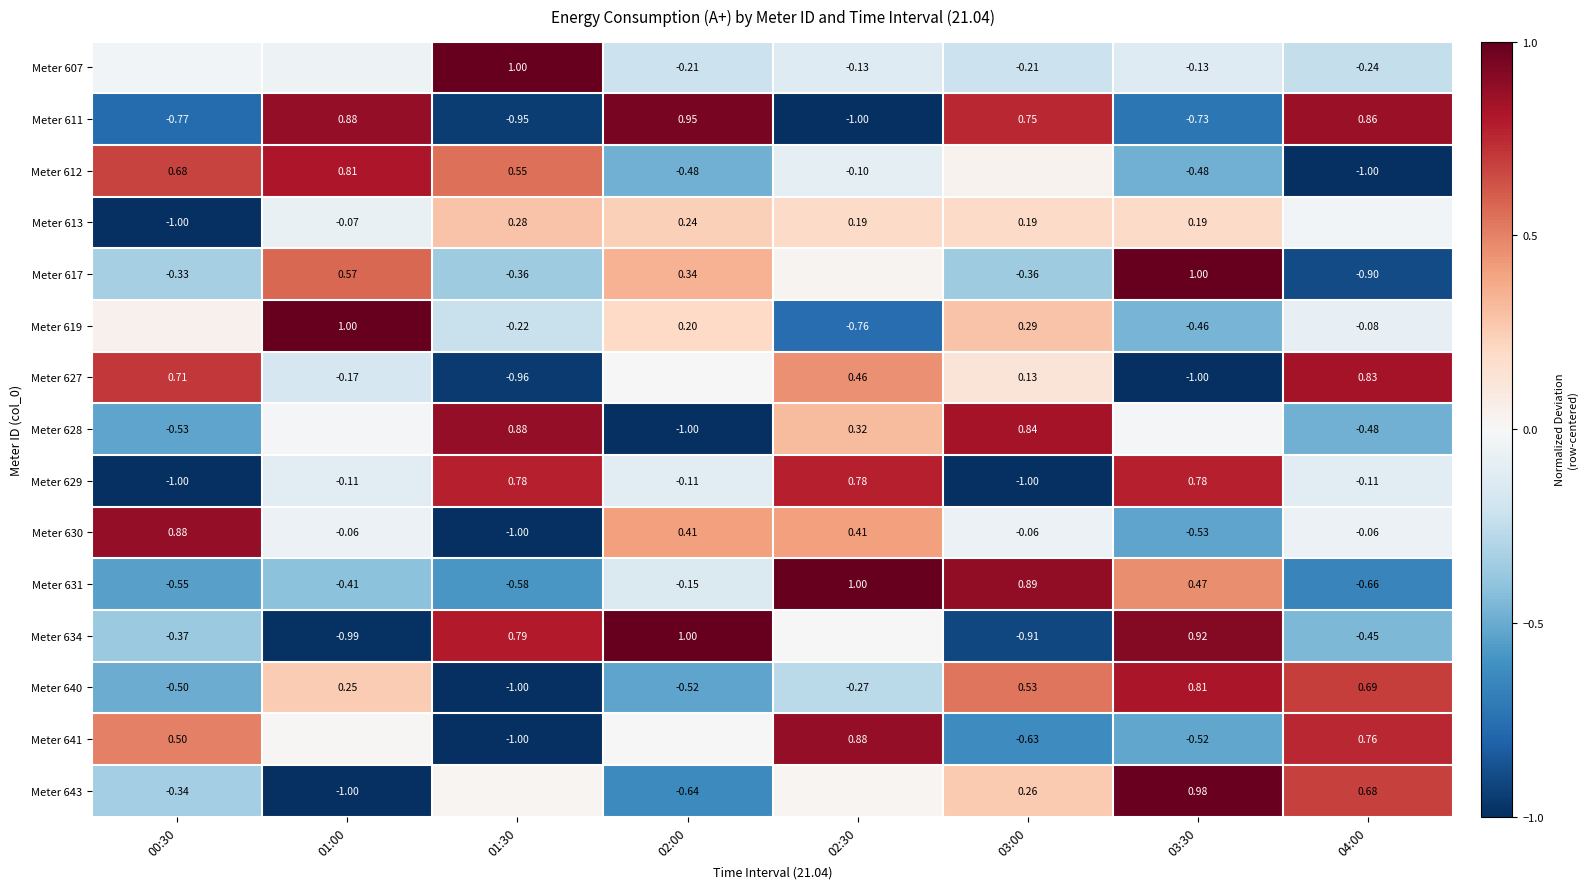

At which category is the sum across all series the highest?

02:30